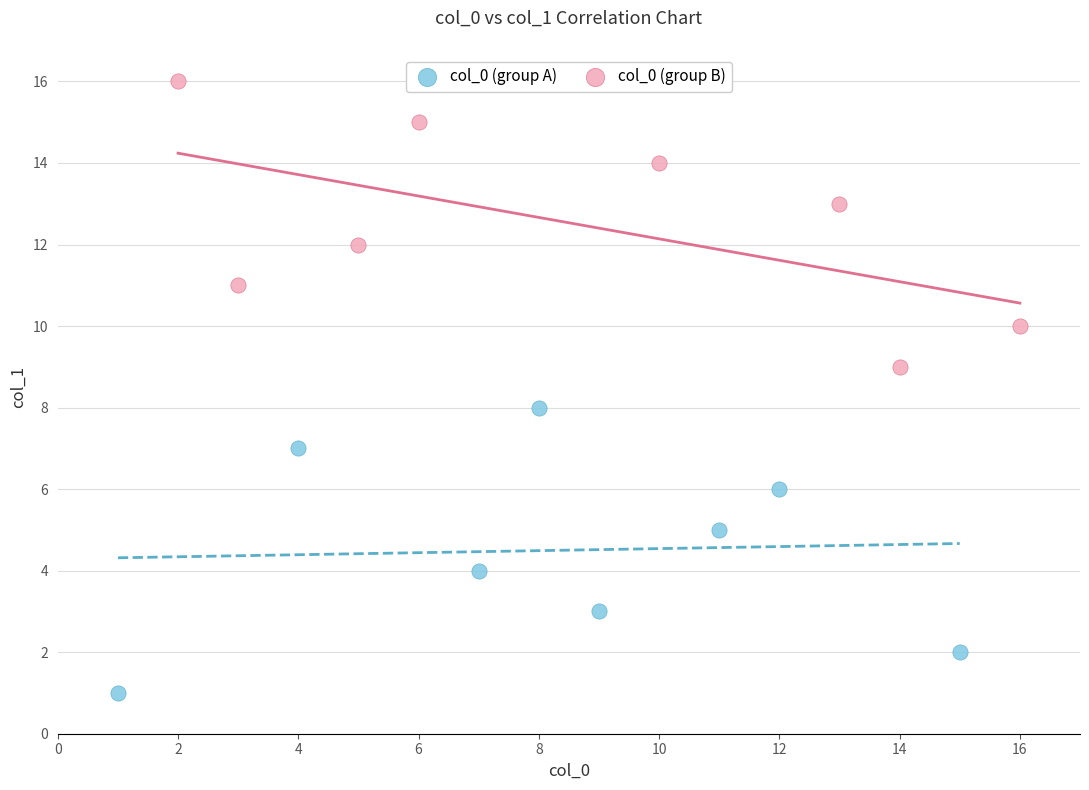

Which series contains the highest Y value?

col_0 (group B)